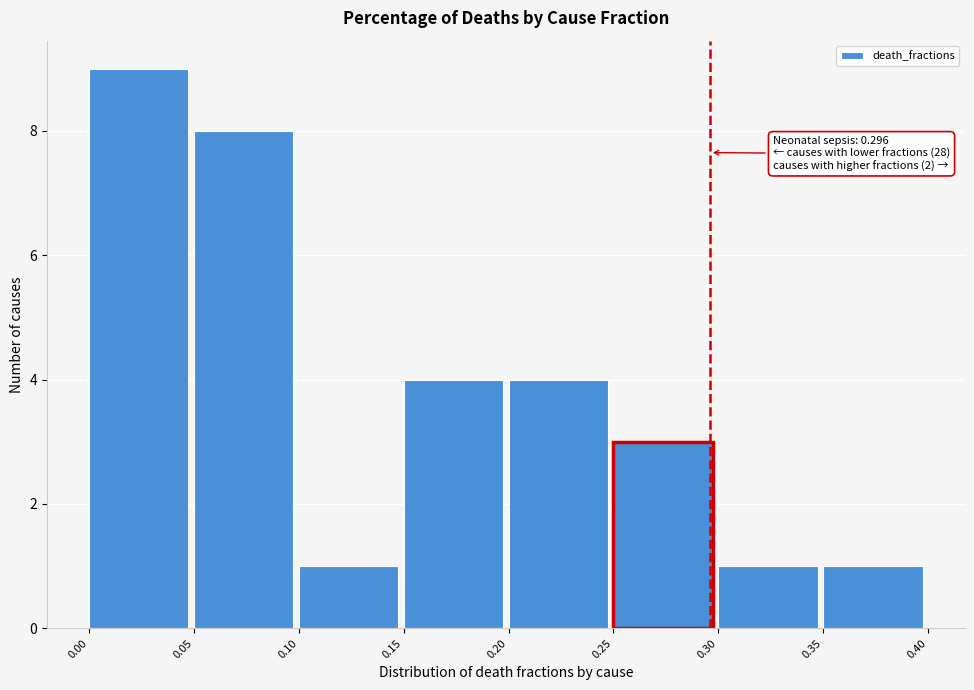

Over which range of the x-axis is the bar tallest?

0.00 to 0.05